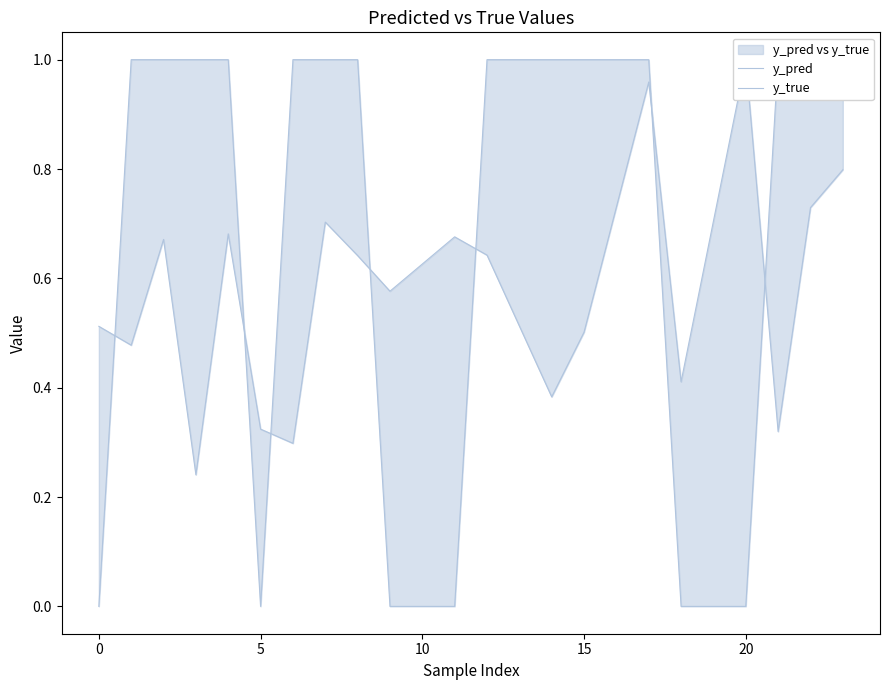

In y_true, how many points are lower than both neighbors (excluding endpoints)?

1